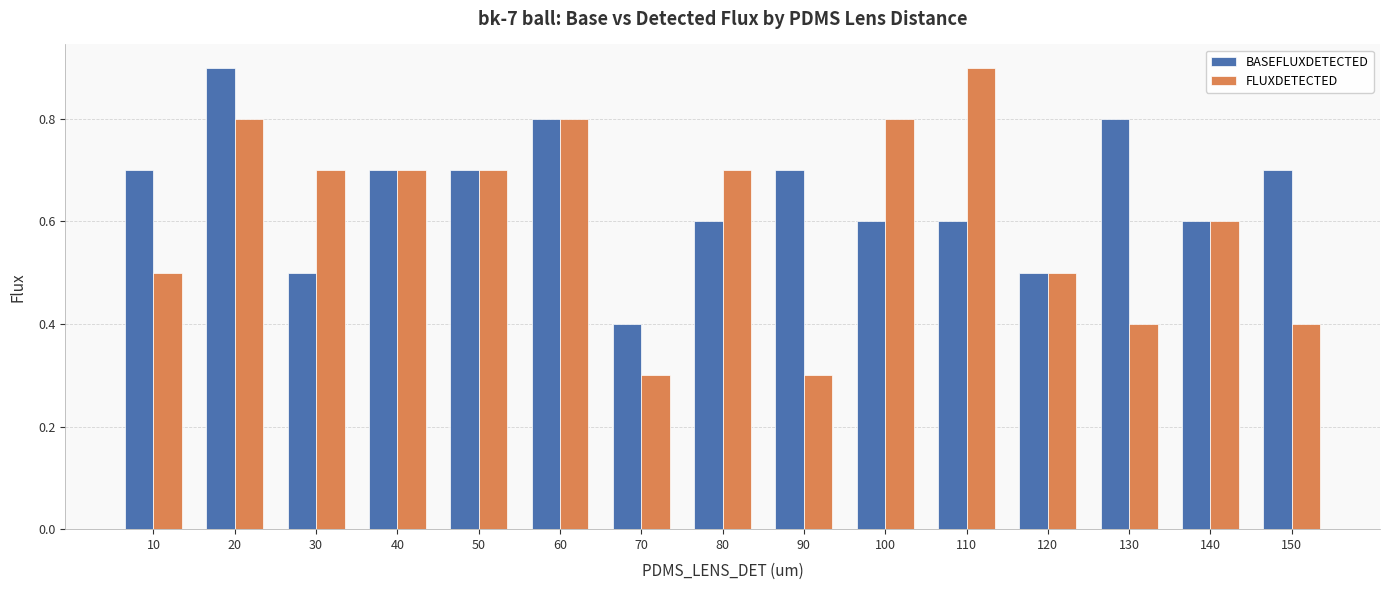

How many groups of bars are there?

15